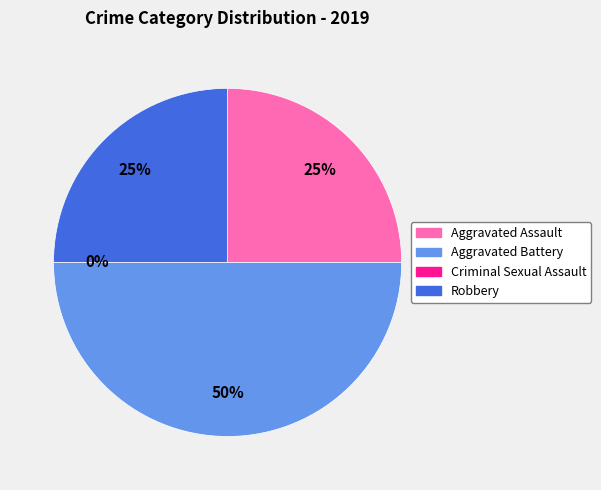

To the nearest percent, what is the average slice percentage?

25%